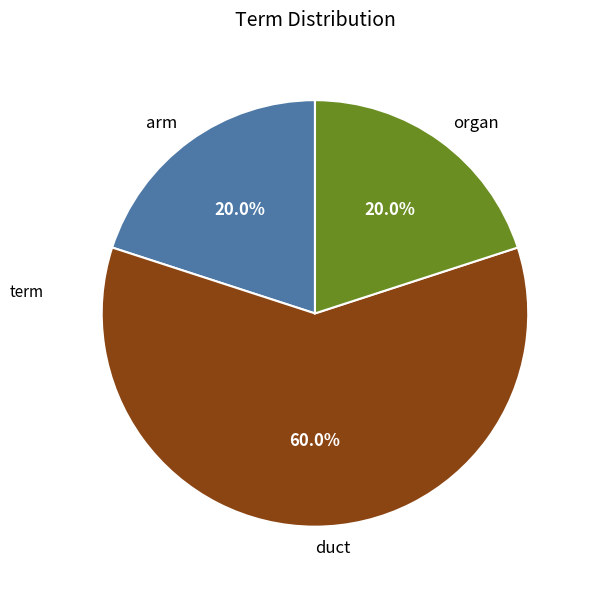

To the nearest percent, what portion does arm represent?

20%